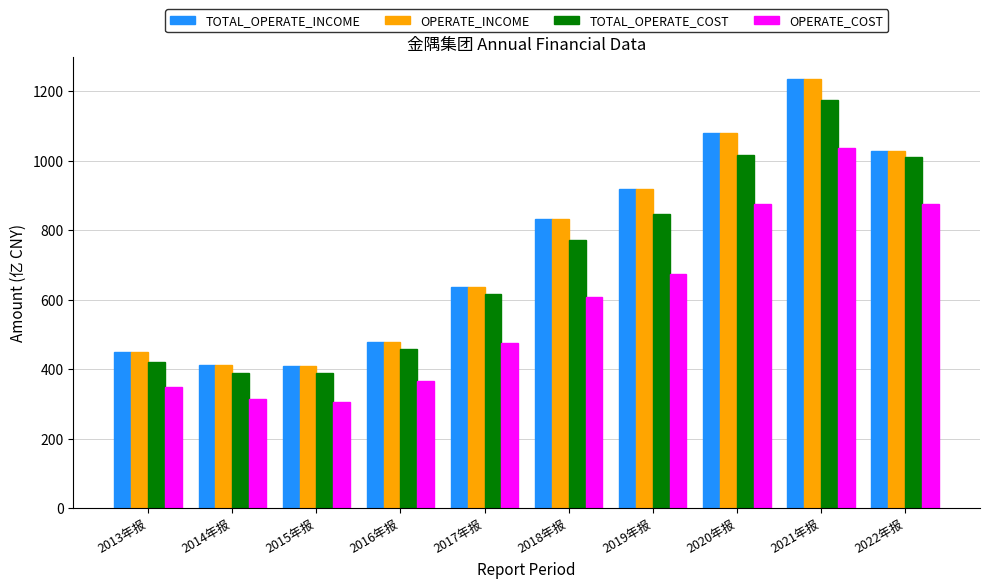

What is the label of the 2nd bar from the right?

2021年报